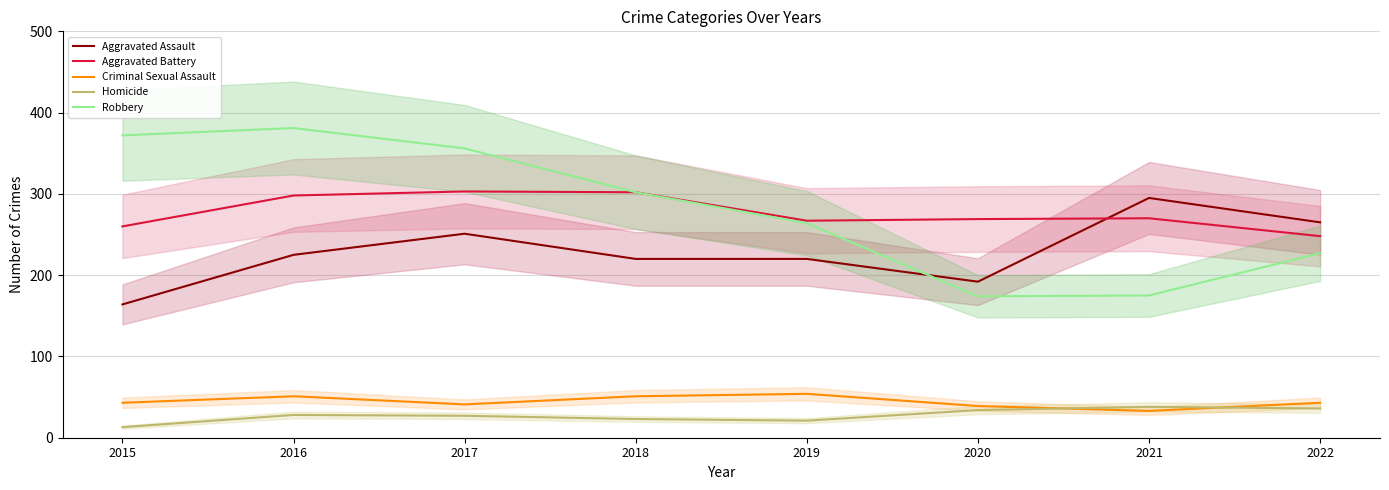

Which category has the lowest value in the Robbery series?

2020